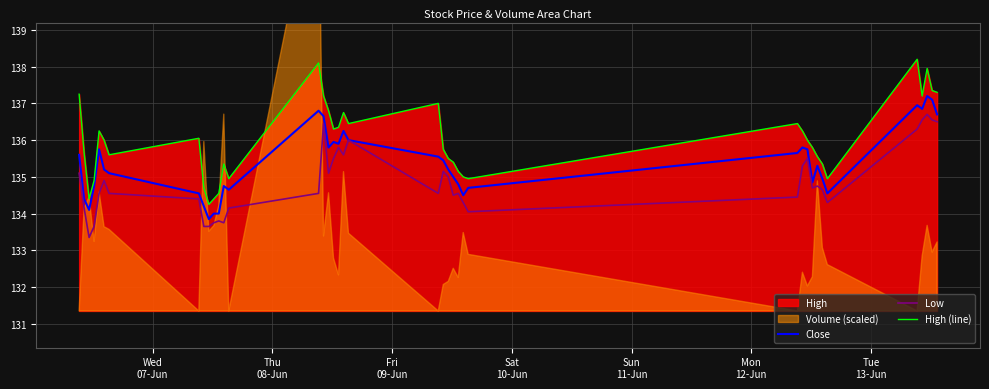

What is the highest value of the High (line) series?

138.2